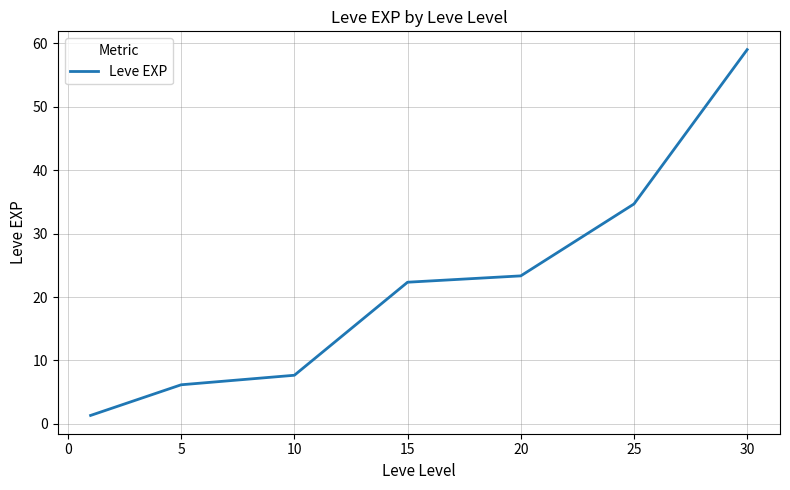

What is the smallest value displayed?

1.3